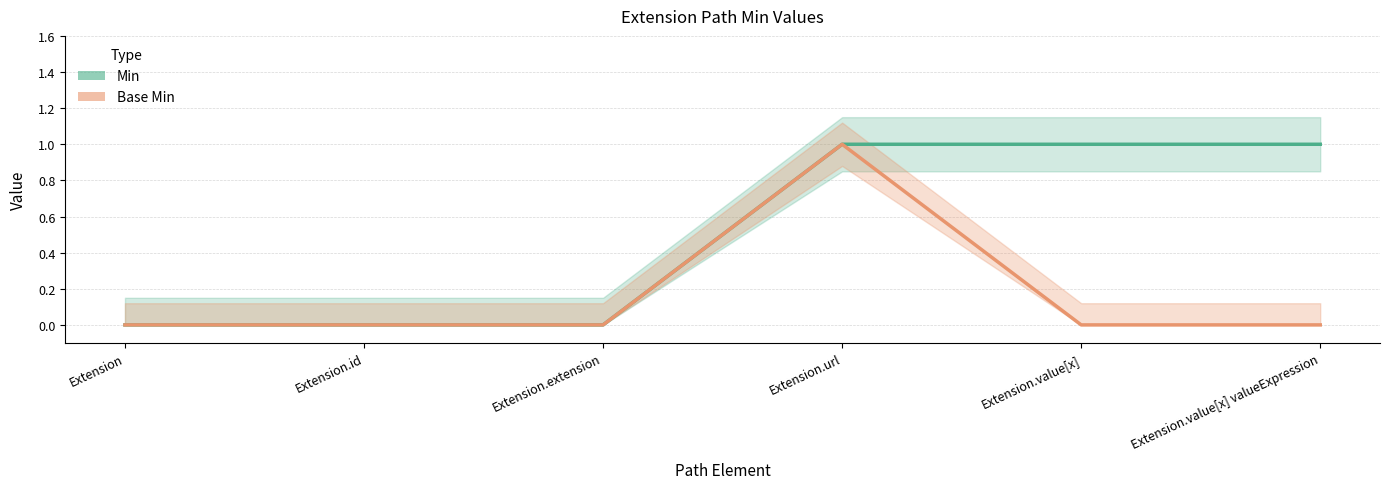

At Extension.value[x] valueExpression, list the series in order from largest to smallest.

Min, Base Min